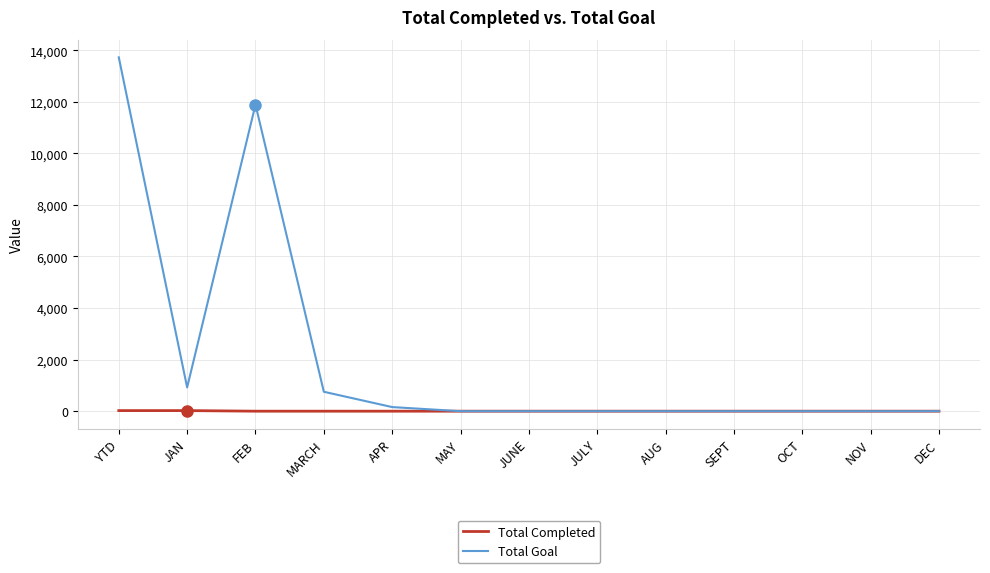

Which series has the largest range (max minus min)?

Total Goal